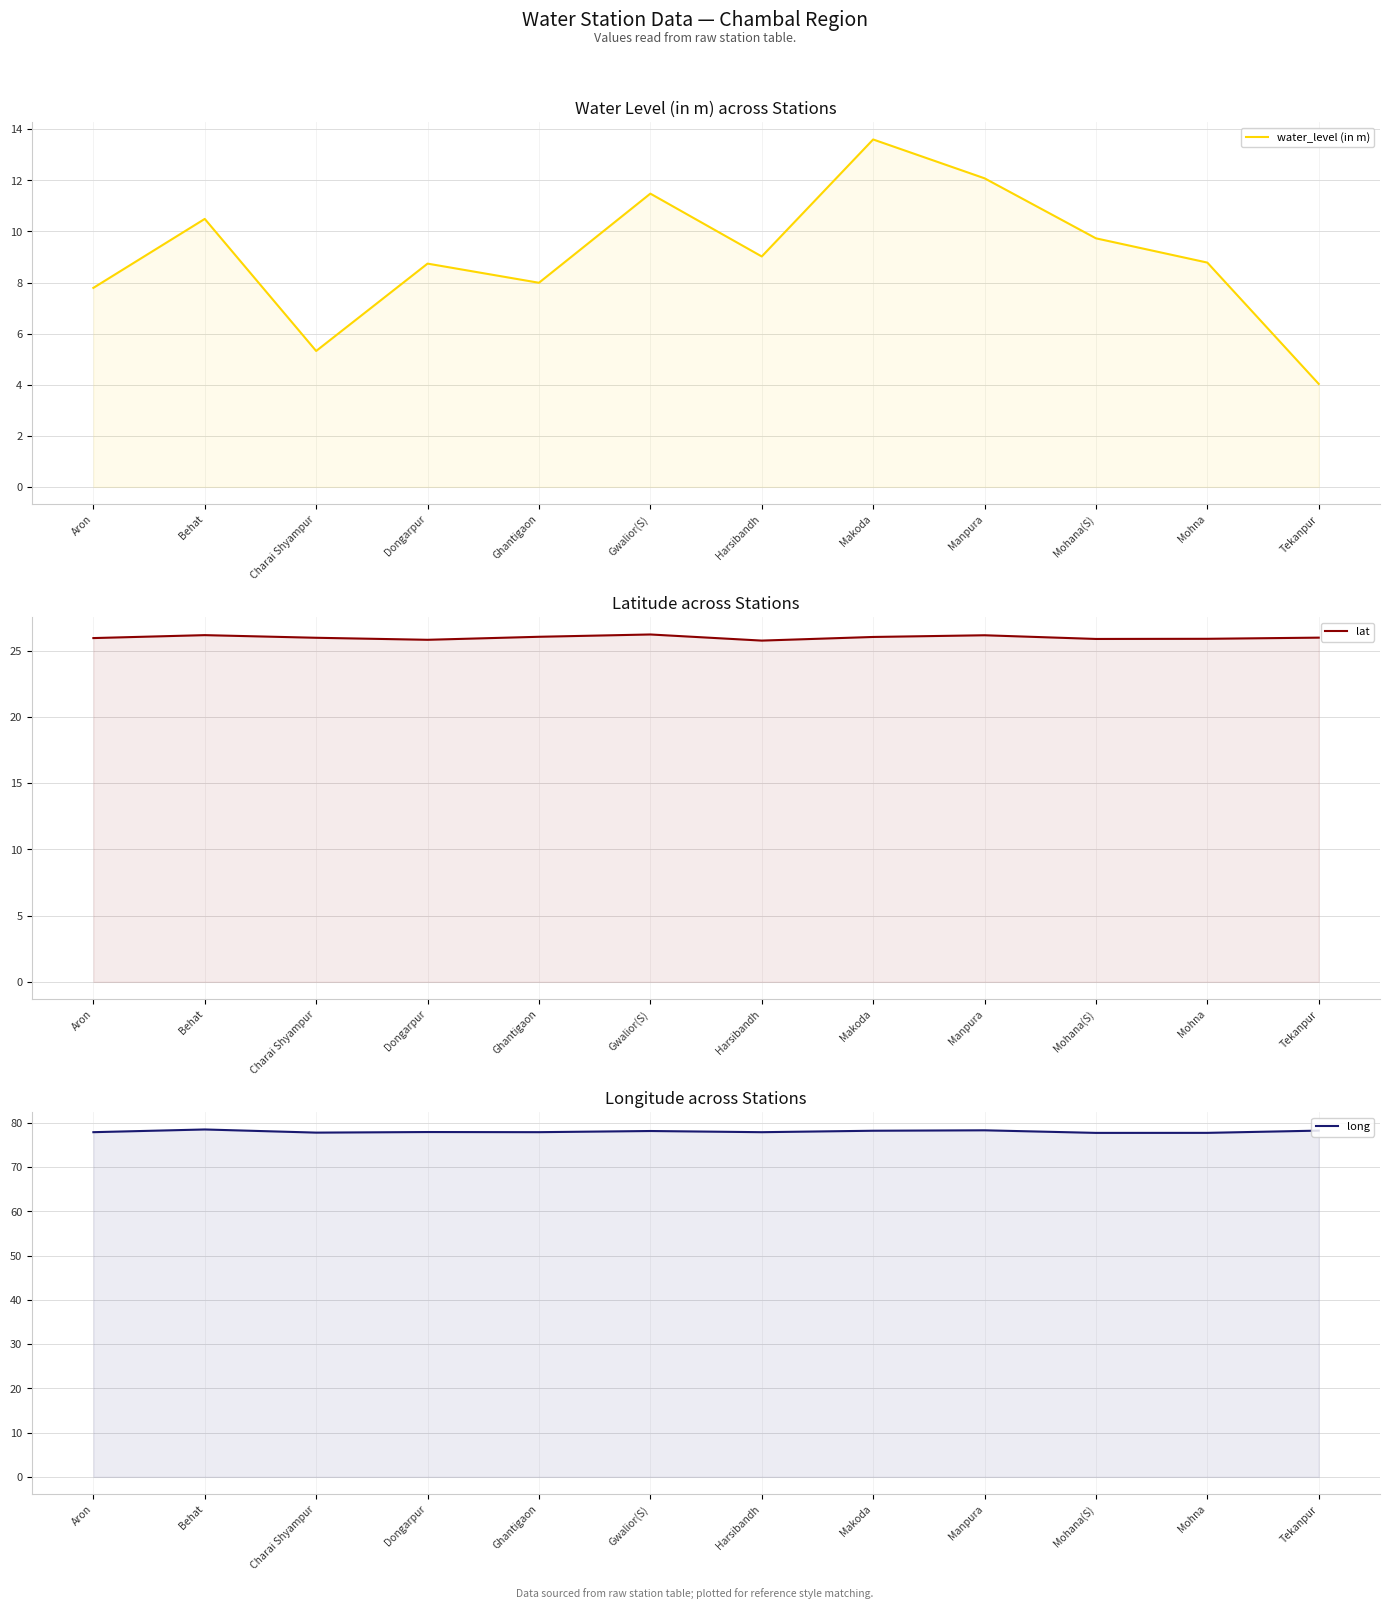

Between Harsibandh and Aron, which is larger?

Harsibandh